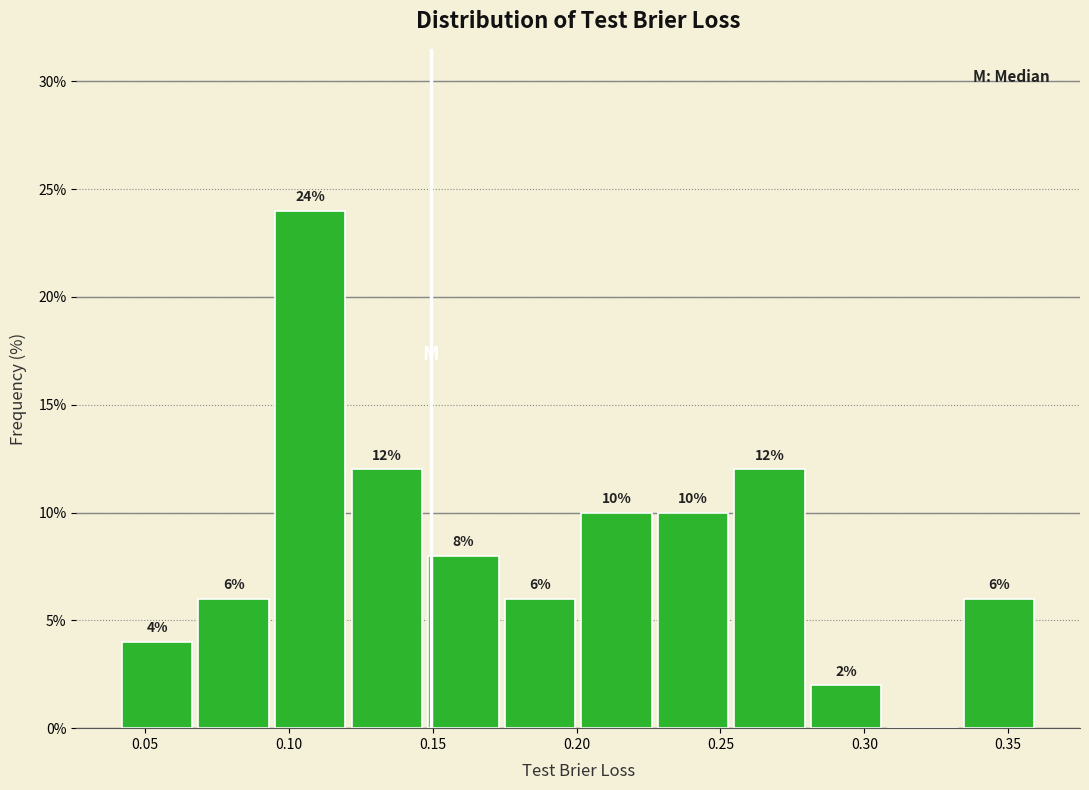

Which range on the x-axis has the tallest bar?

0.095 to 0.120